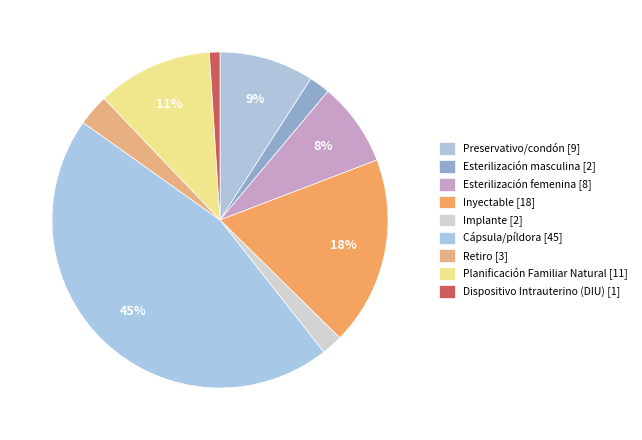

How many slices are in this pie chart?

9